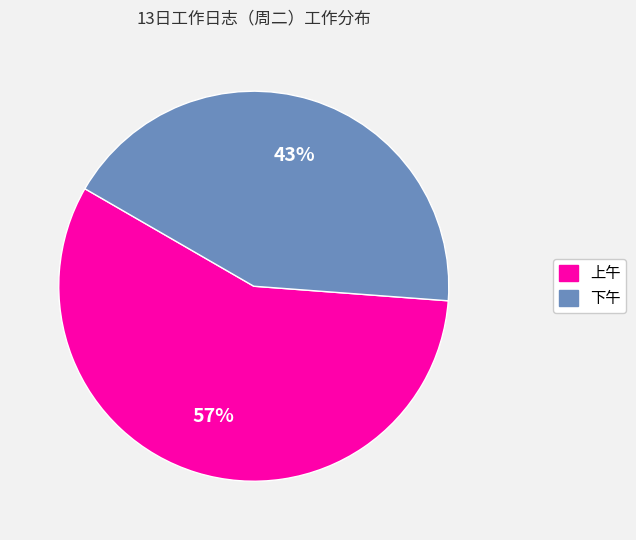

To the nearest percent, what percentage of the pie is 下午?

43%